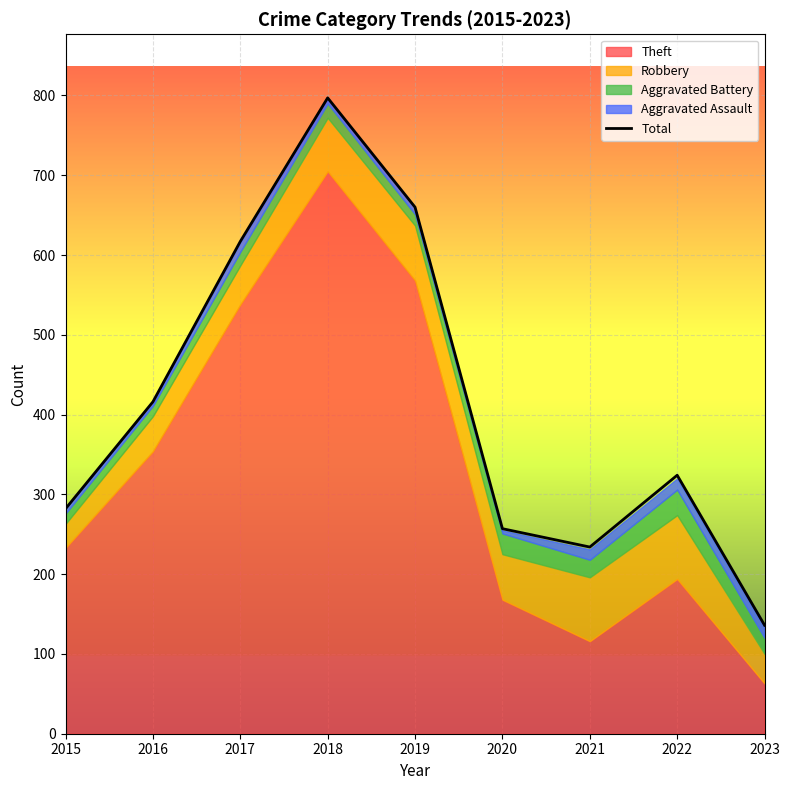

At which label does the data first exceed 324?

2016